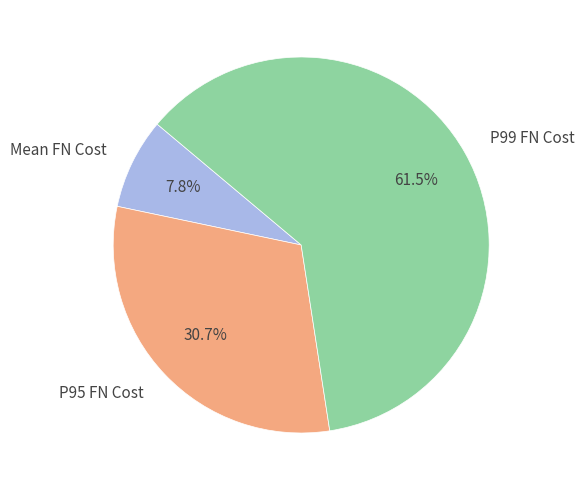

Rank the categories by value from lowest to highest.

Mean FN Cost, P95 FN Cost, P99 FN Cost